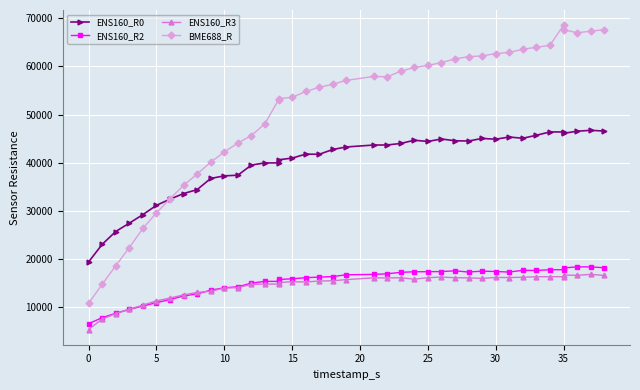

What is the difference between the second highest and second lowest values in the ENS160_R3 series?

9170